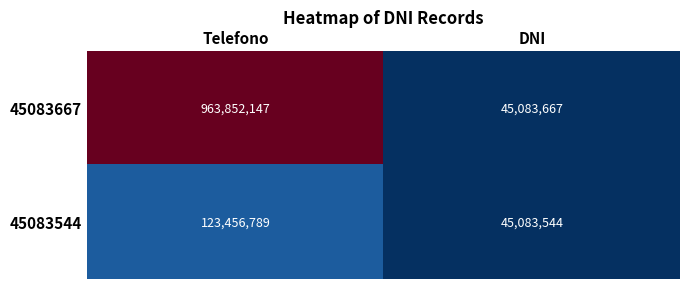

What is the approximate value of 45083667 at DNI, to the nearest 100?

45083700